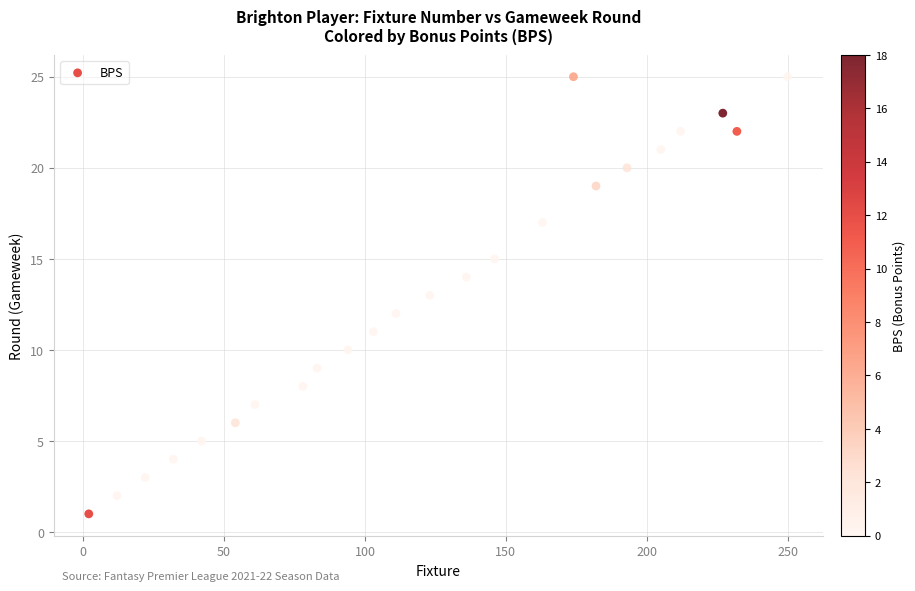

What is the range of Y values (max minus min)?

24